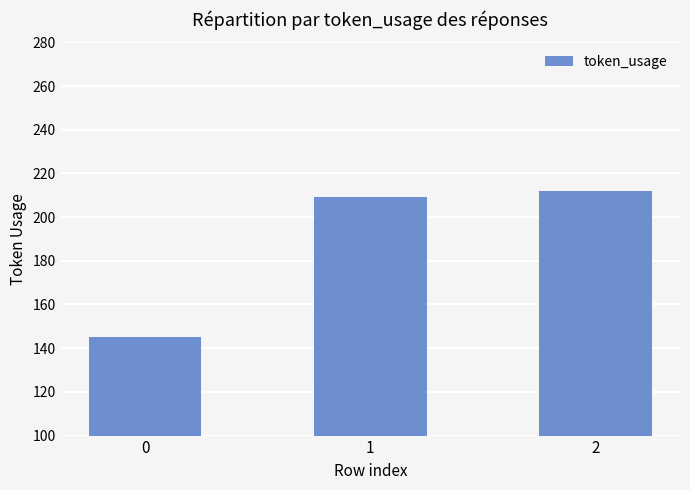

Are the bars grouped side by side (vs. stacked)?

No